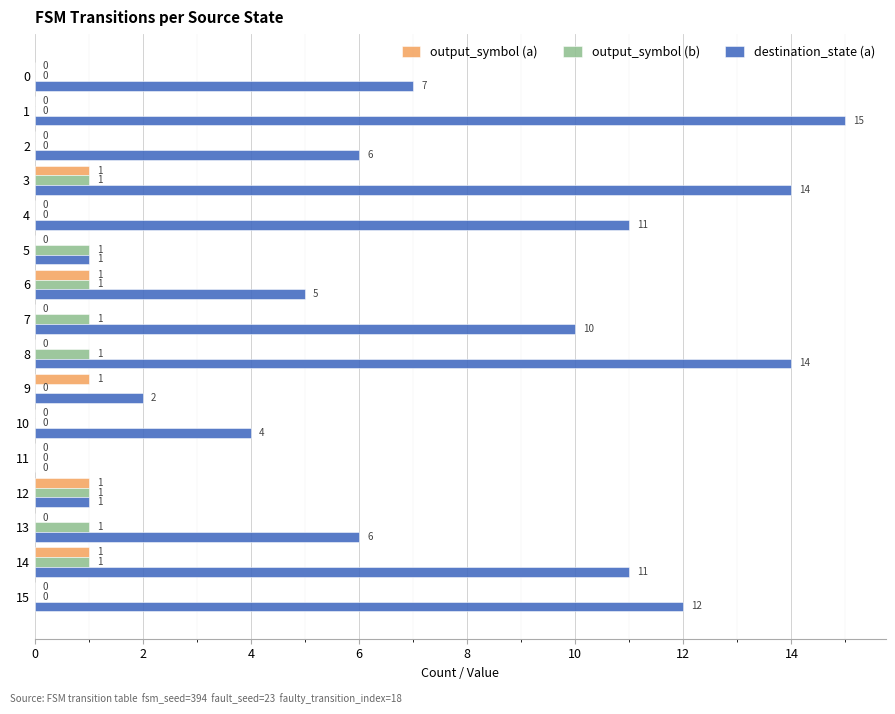

What is the sum of all output_symbol (b) values?

8